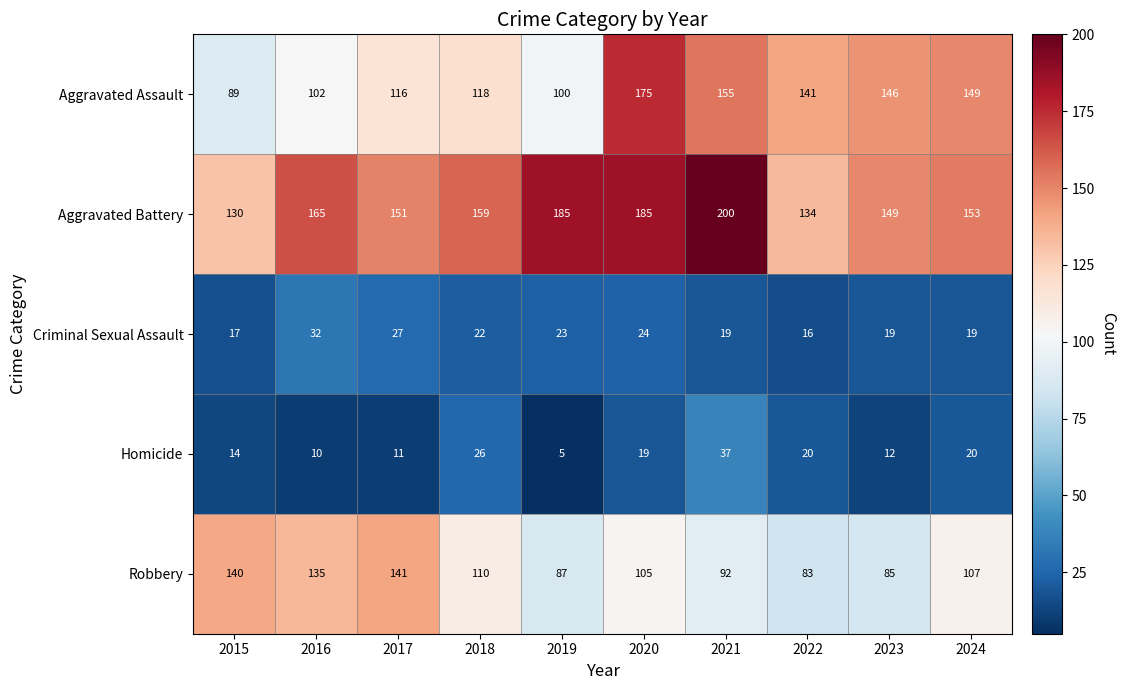

What is the difference between the maximum and minimum values in the Criminal Sexual Assault series?

16